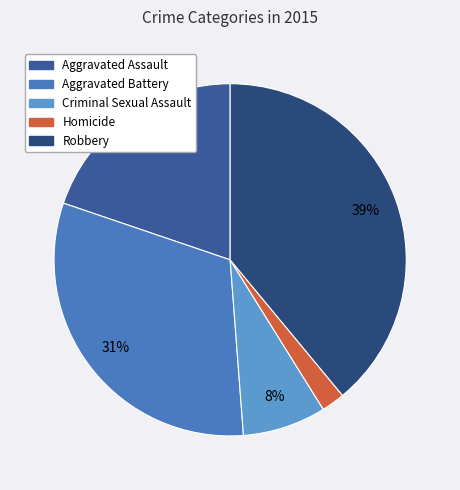

True or false: Homicide accounts for 1% of the total.

False